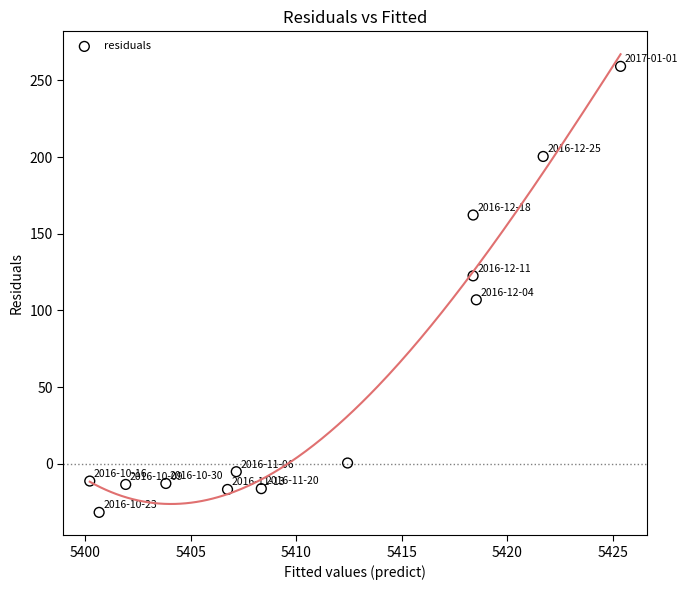

What is the range of X values (max minus min)?

25.2